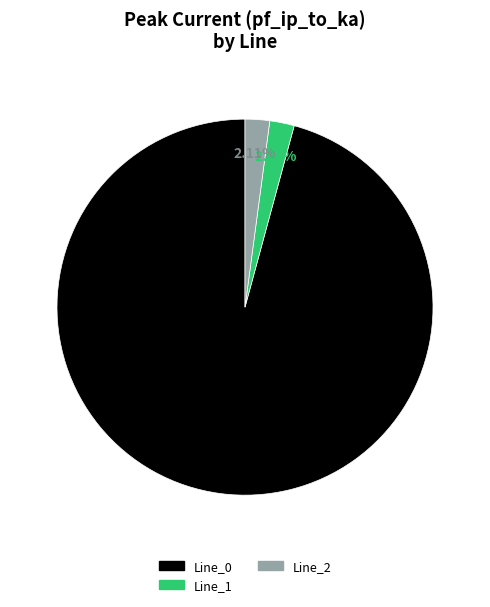

Does any single category account for the majority?

Yes